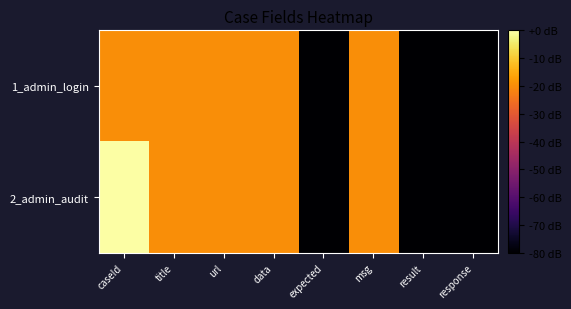

Reading left to right, extract all data points from this chart.

1_admin_login: caseId=-20	title=-20	url=-20	data=-20	expected=-80	msg=-20	result=-80	response=-80
2_admin_audit: caseId=0	title=-20	url=-20	data=-20	expected=-80	msg=-20	result=-80	response=-80